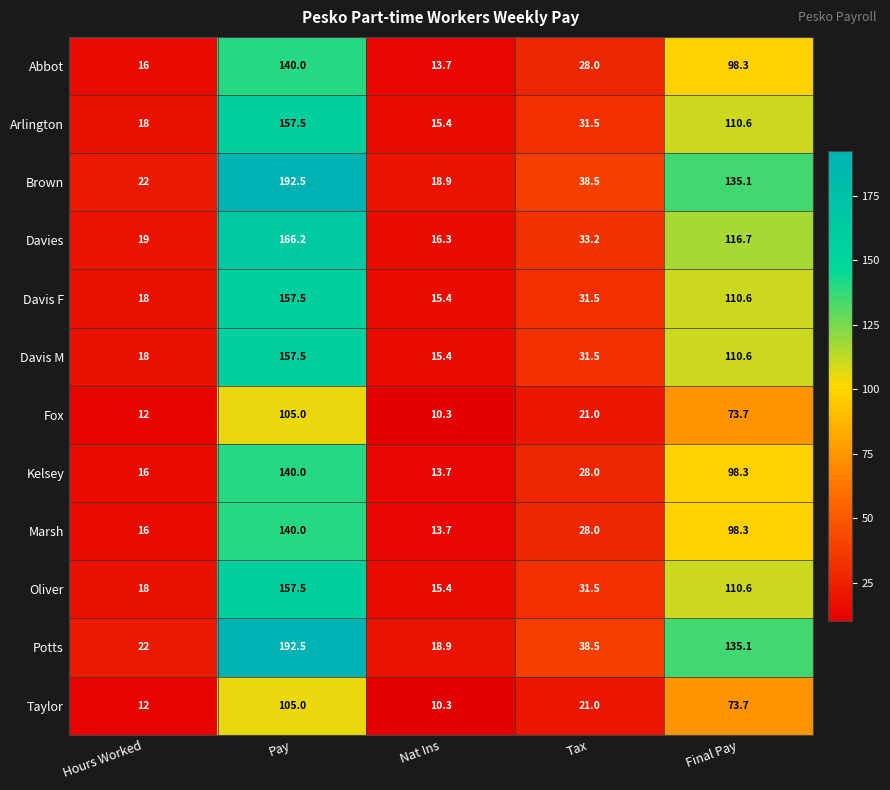

Rank the categories by Davies value from lowest to highest.

Nat Ins, Hours Worked, Tax, Final Pay, Pay